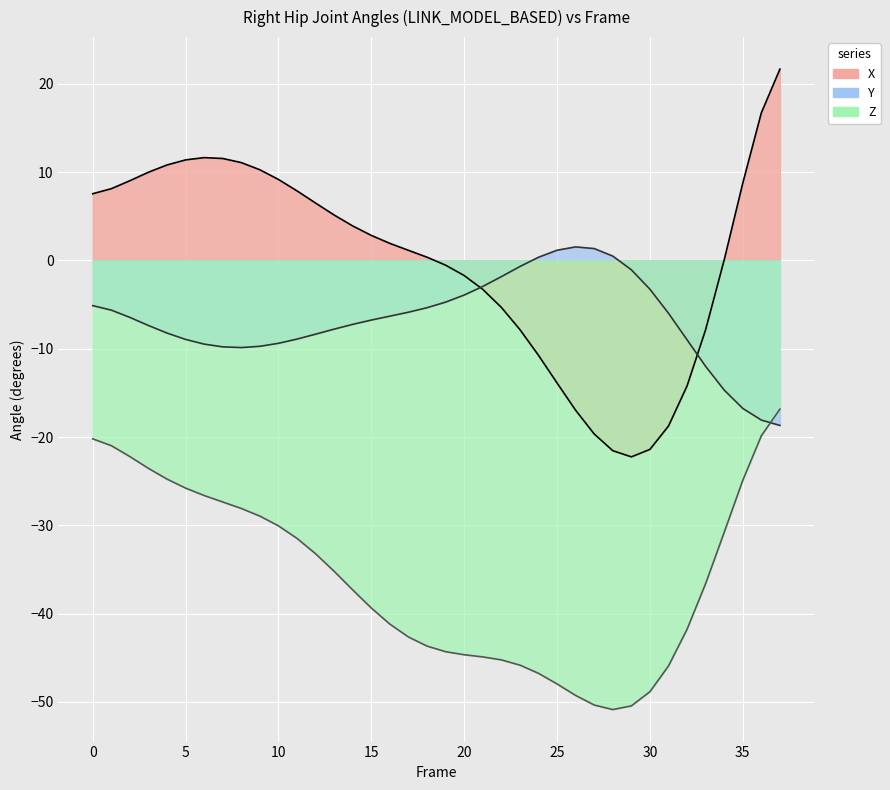

At which category does the chart reach its peak across all series?

37